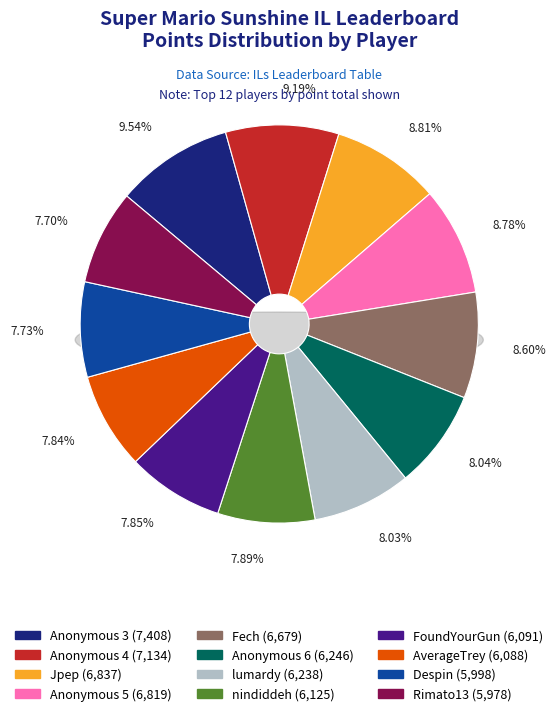

How many slices are in this pie chart?

12